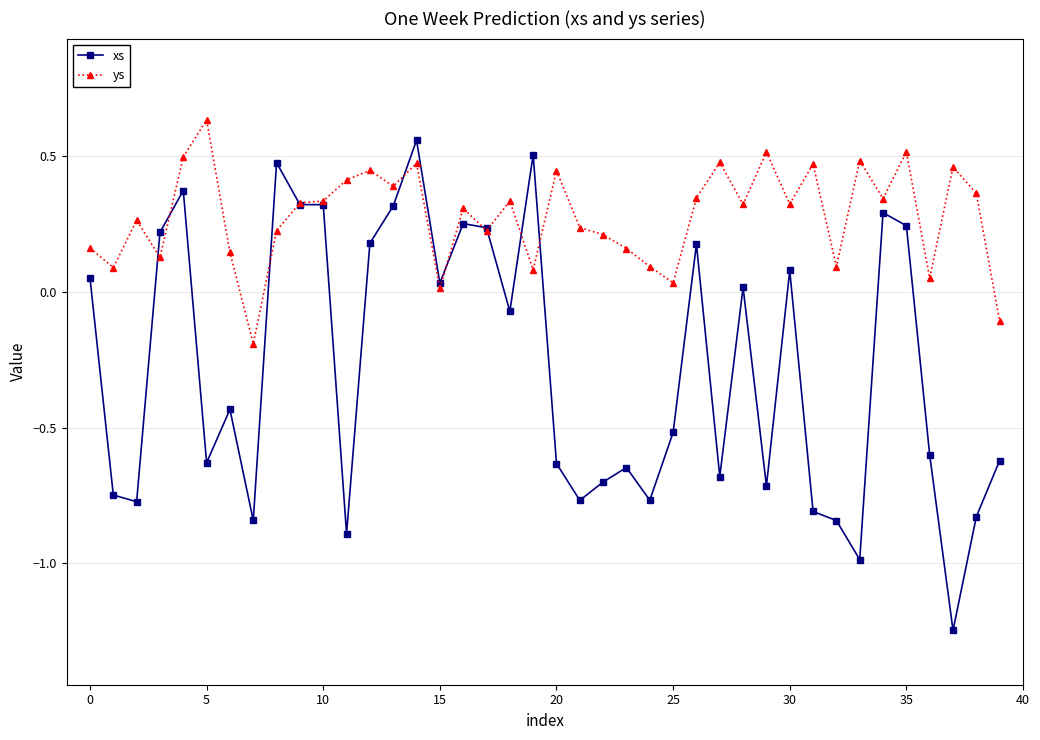

How many distinct data groups are displayed?

2